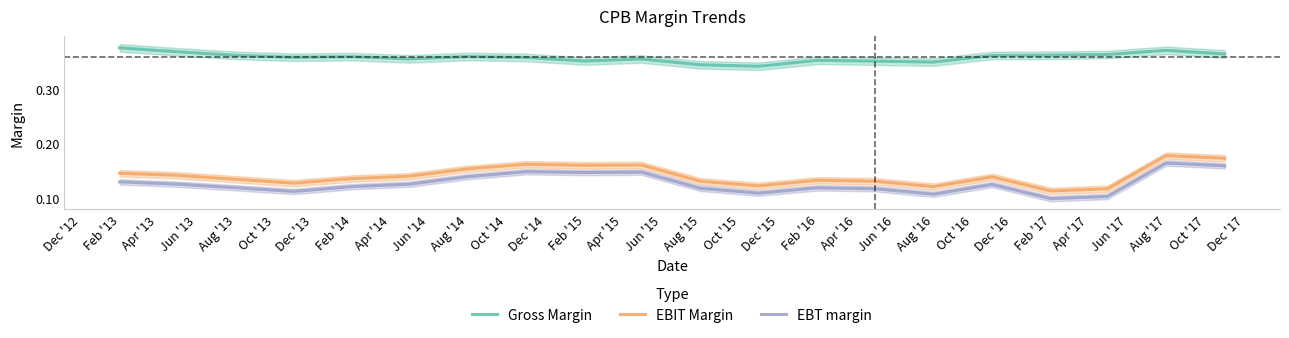

Which series has the largest total across all categories?

Gross Margin